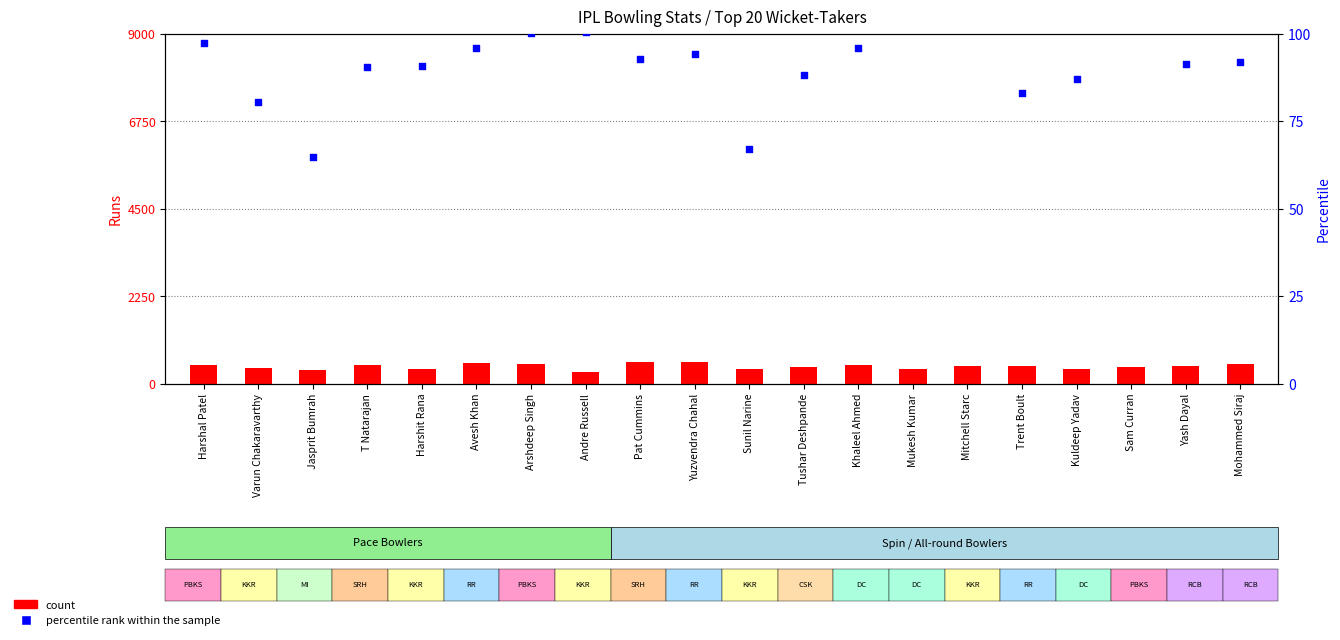

What is the total value across all series at Kuldeep Yadav?

460.9